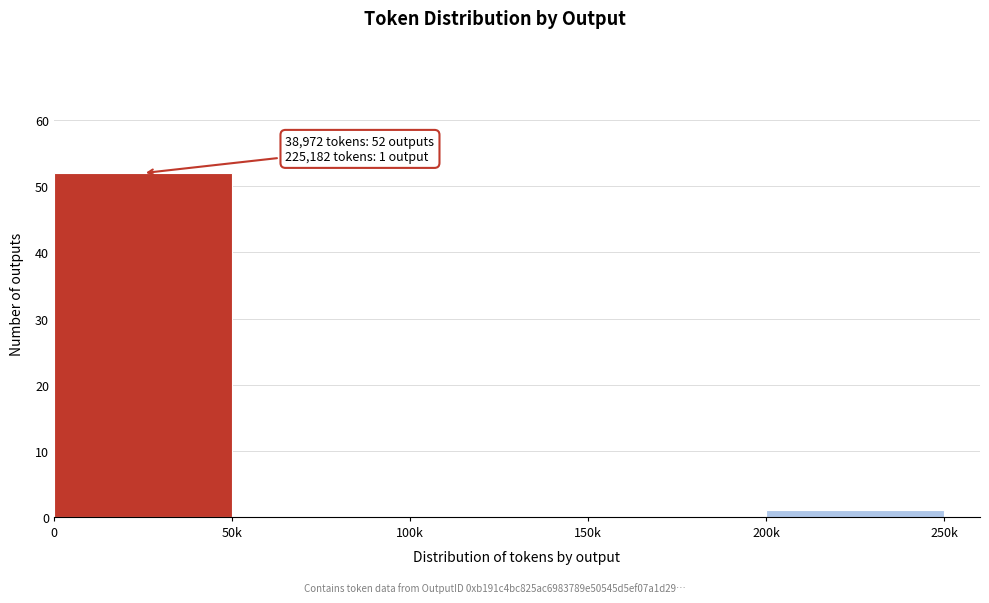

Reading left to right, transcribe all the data shown in this chart.

0=52	50k=0	100k=0	150k=0	200k=1